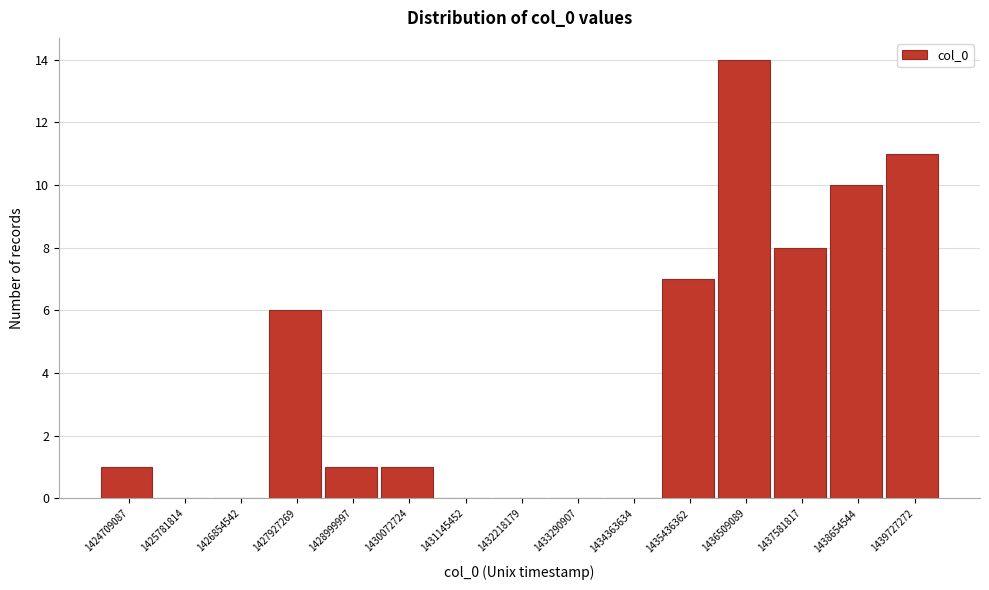

Reading left to right, extract all data points from this chart.

1424709087=1	1425781814=0	1426854542=0	1427927269=6	1428999997=1	1430072724=1	1431145452=0	1432218179=0	1433290907=0	1434363634=0	1435436362=7	1436509089=14	1437581817=8	1438654544=10	1439727272=11